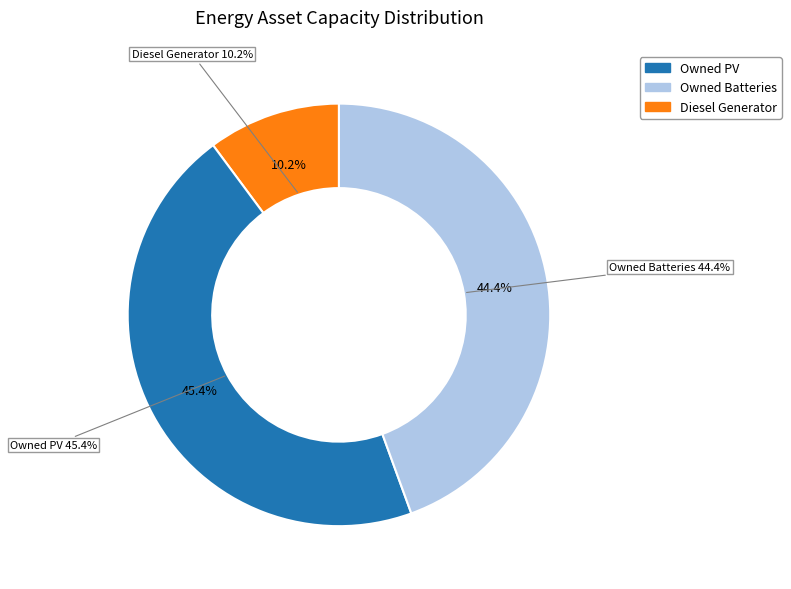

What percentage do Owned Batteries and Diesel Generator together represent?

54.6%